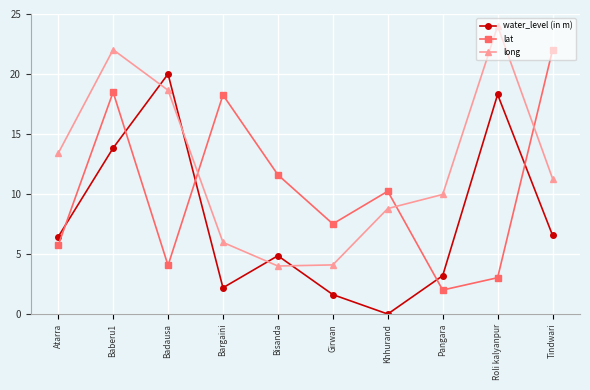

Rank the series by their maximum value, from lowest to highest.

water_level (in m), lat, long